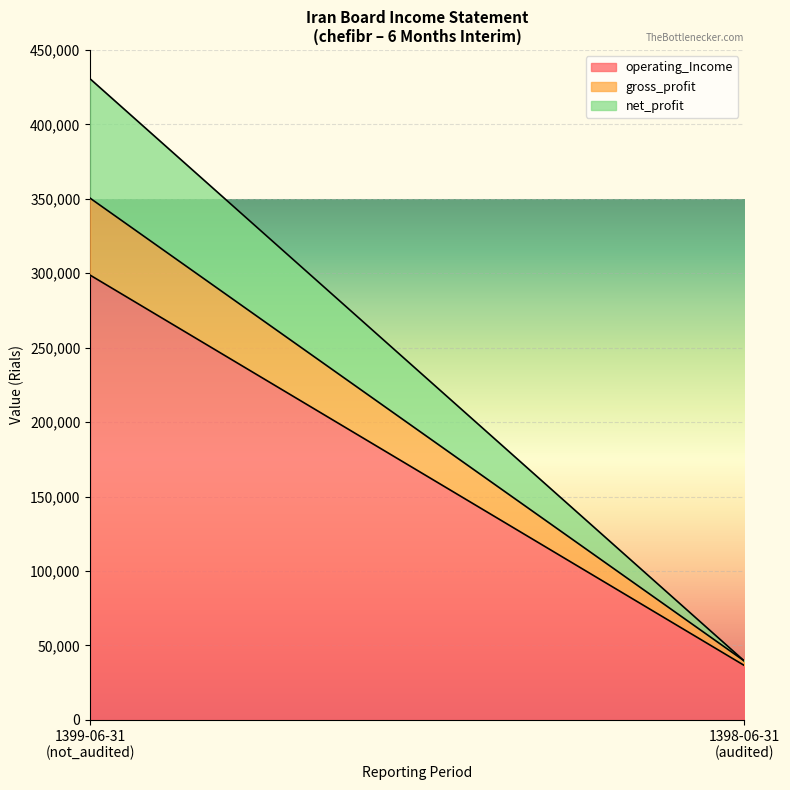

What is the maximum value for operating_Income?

298716